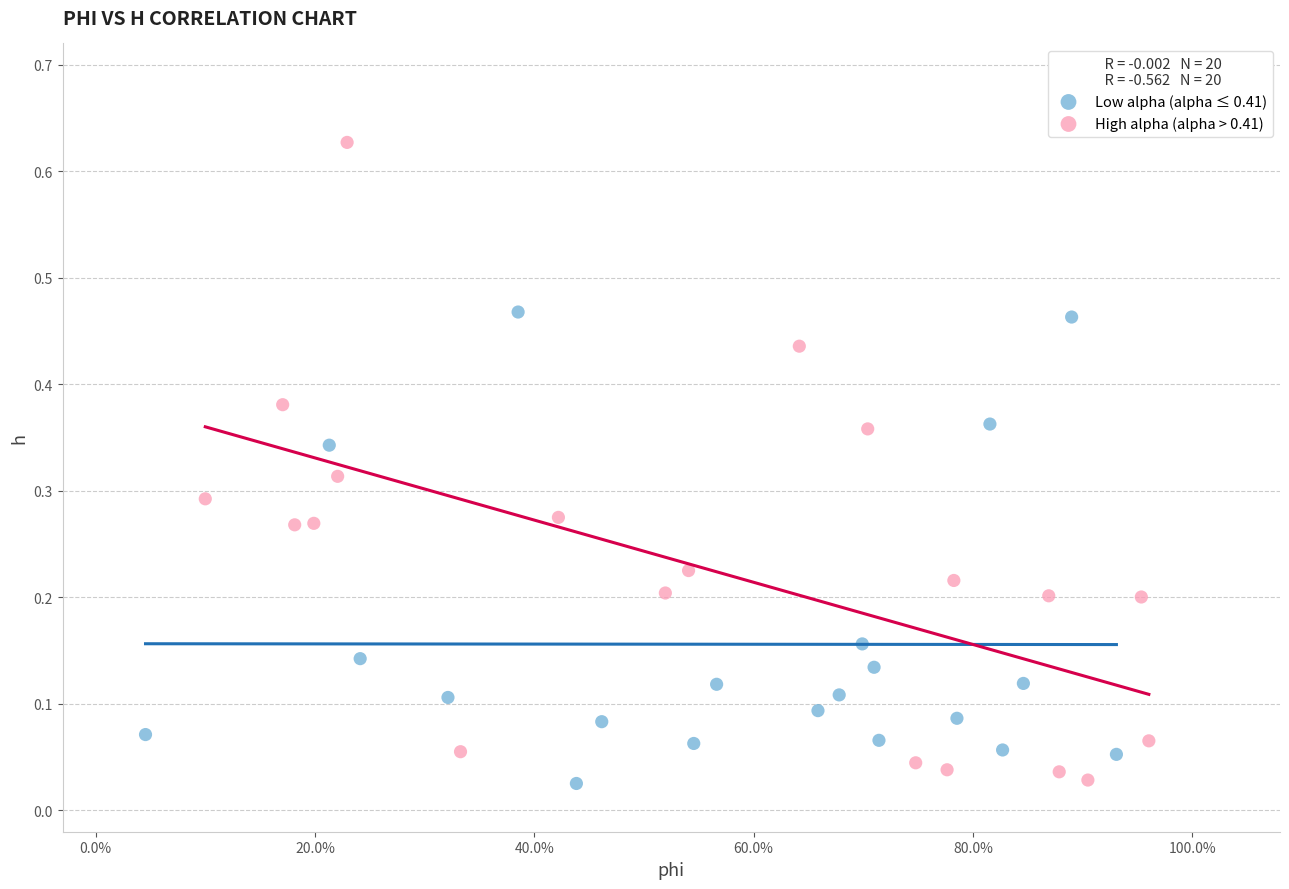

Which series reaches the maximum Y coordinate?

High alpha (alpha > 0.41)